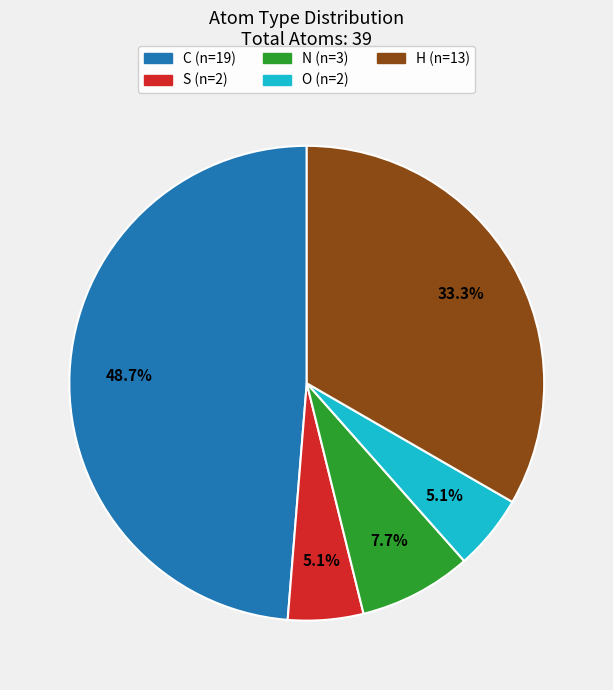

Approximately how many times larger is the value at H compared to O?

6.5